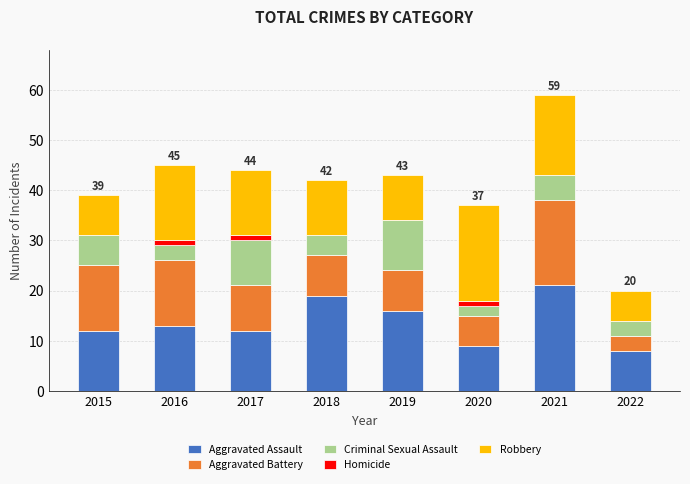

Are the bars grouped side by side (vs. stacked)?

No